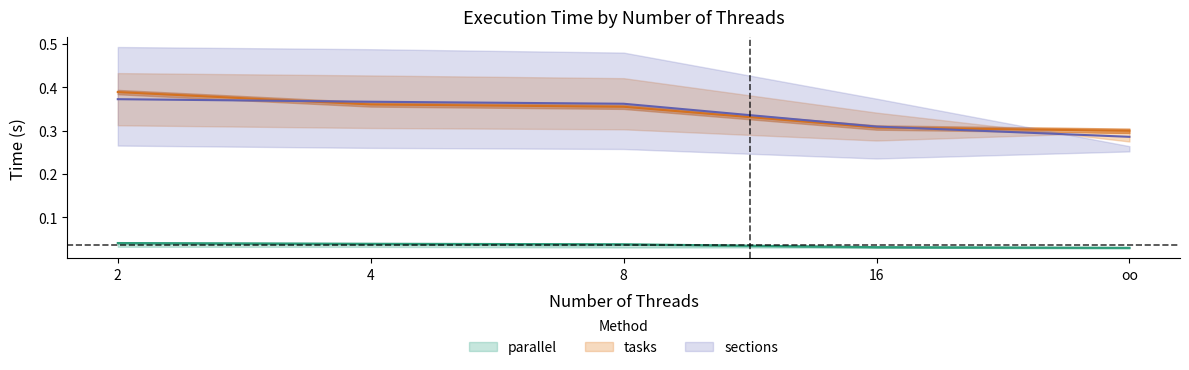

Count the parallel values in the range 0 to 1.

5